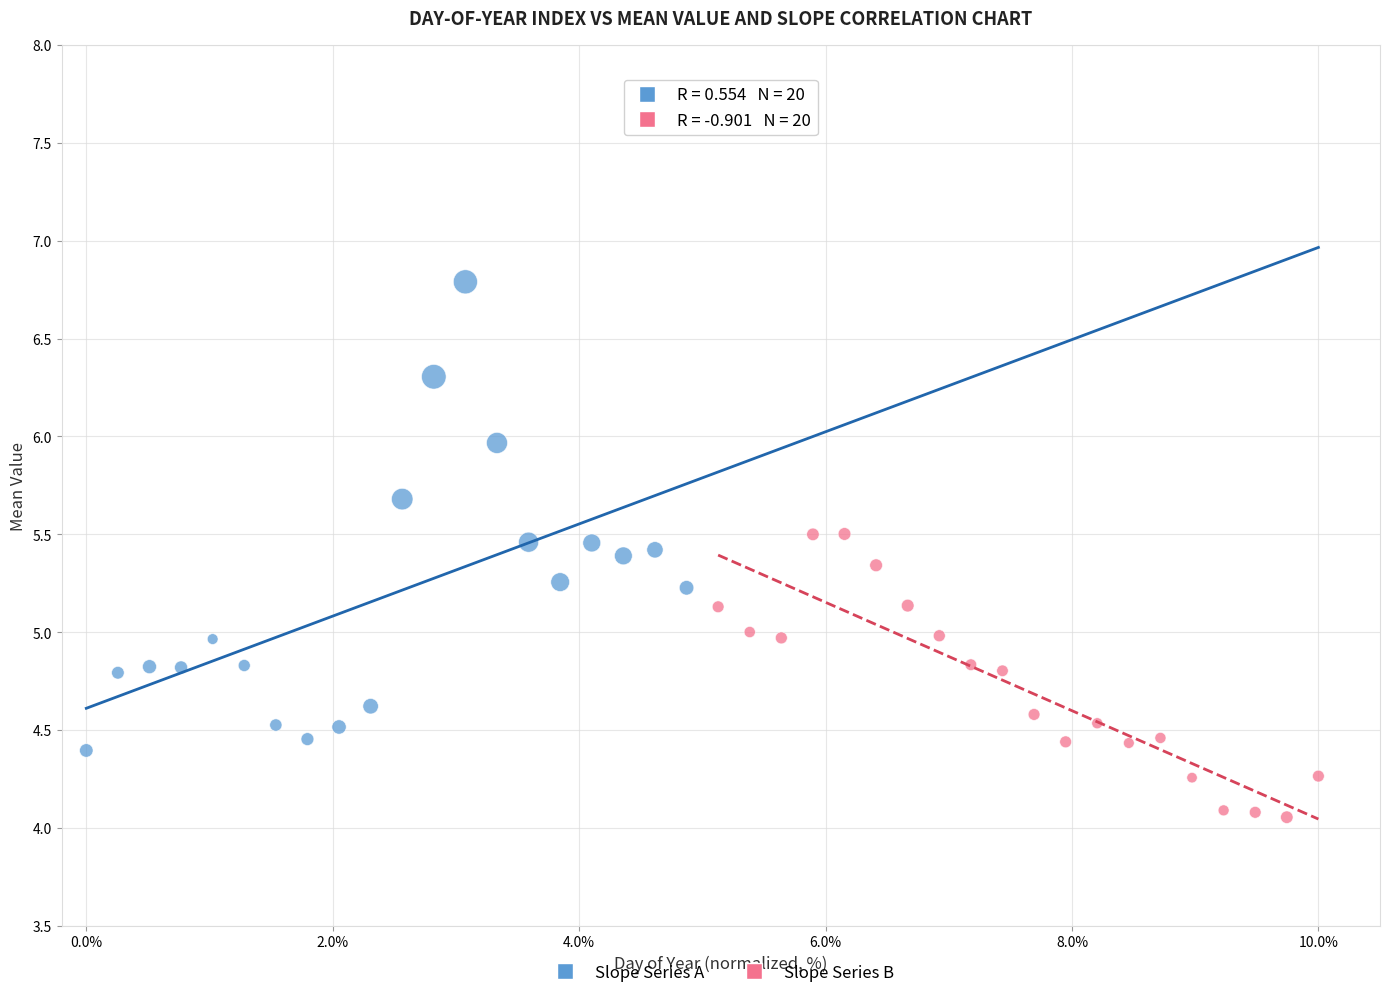

Which series has the widest spread of Y values?

Slope Series A